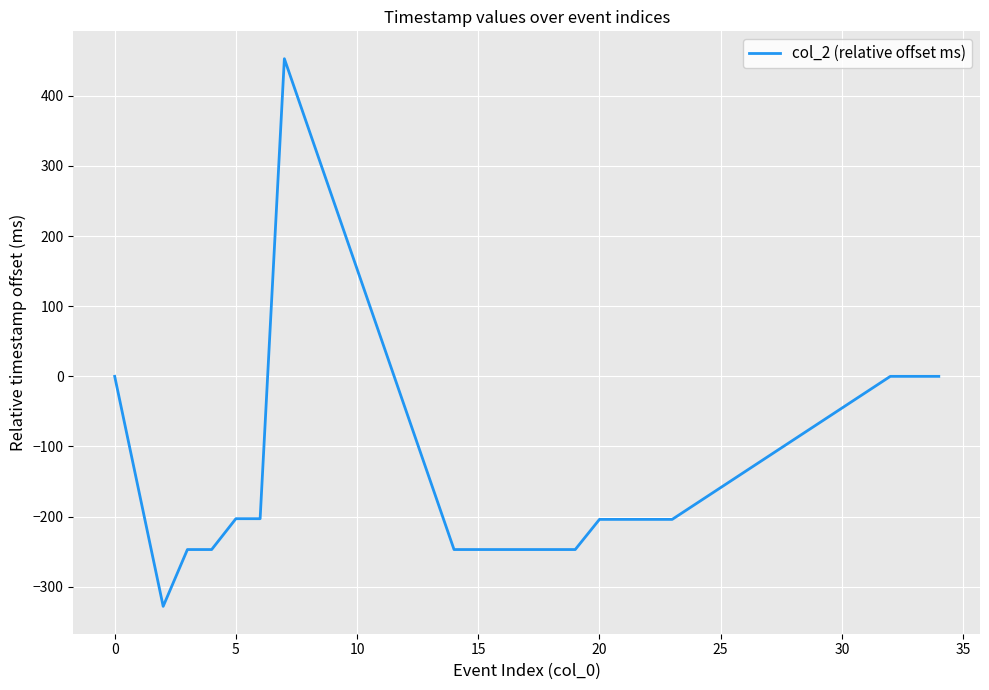

What is the minimum value shown in the chart?

-328